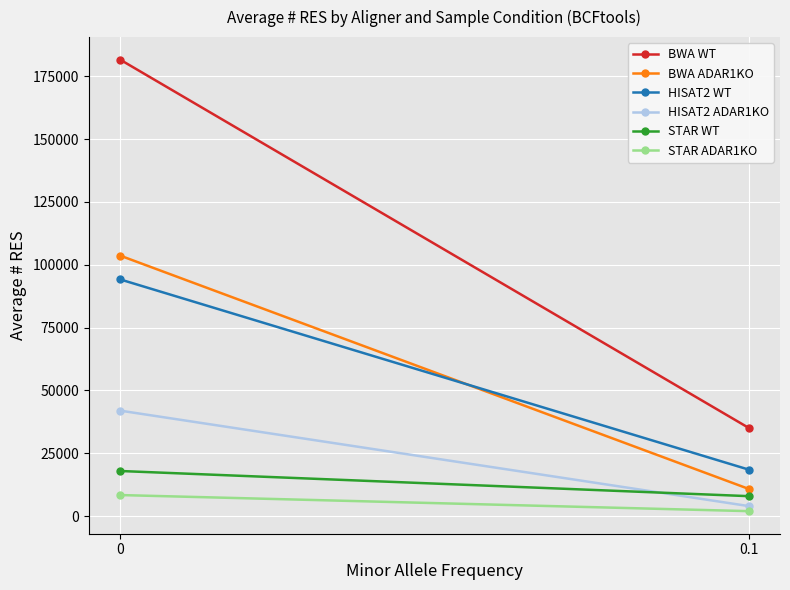

What is the minimum value for BWA ADAR1KO?

10870